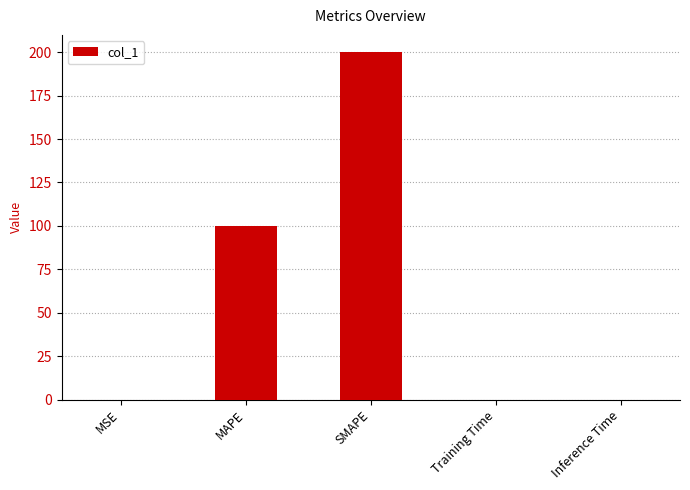

At which label is the value closest to 100?

MAPE